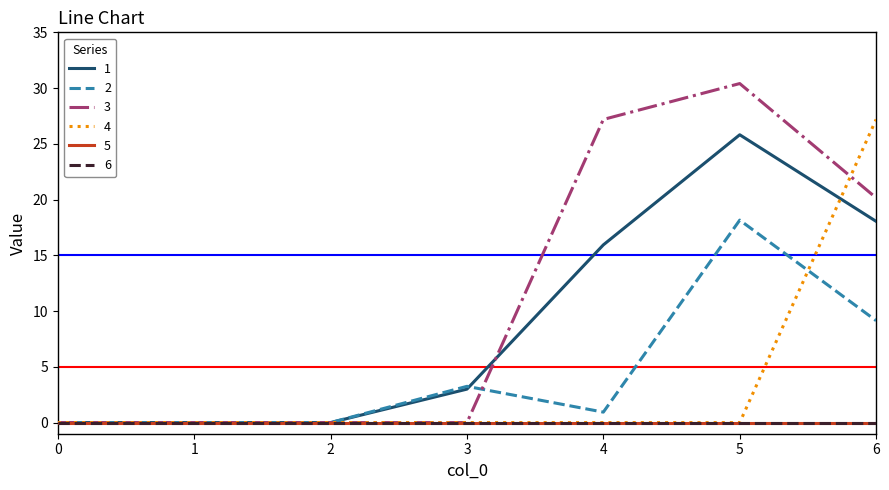

Is this an area chart (filled region under the line)?

No